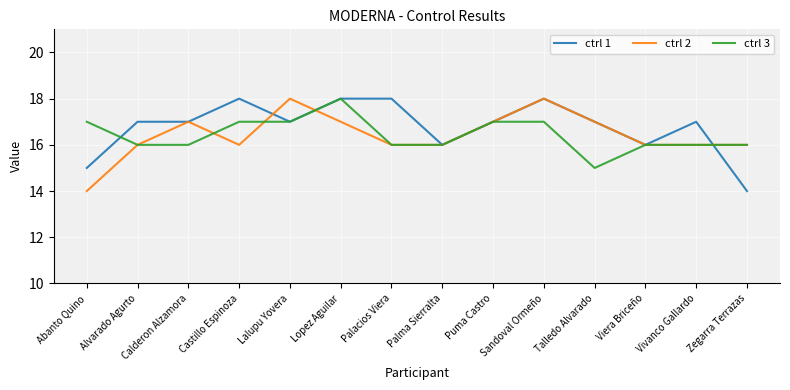

What are all the series names shown in the legend?

ctrl 1, ctrl 2, ctrl 3